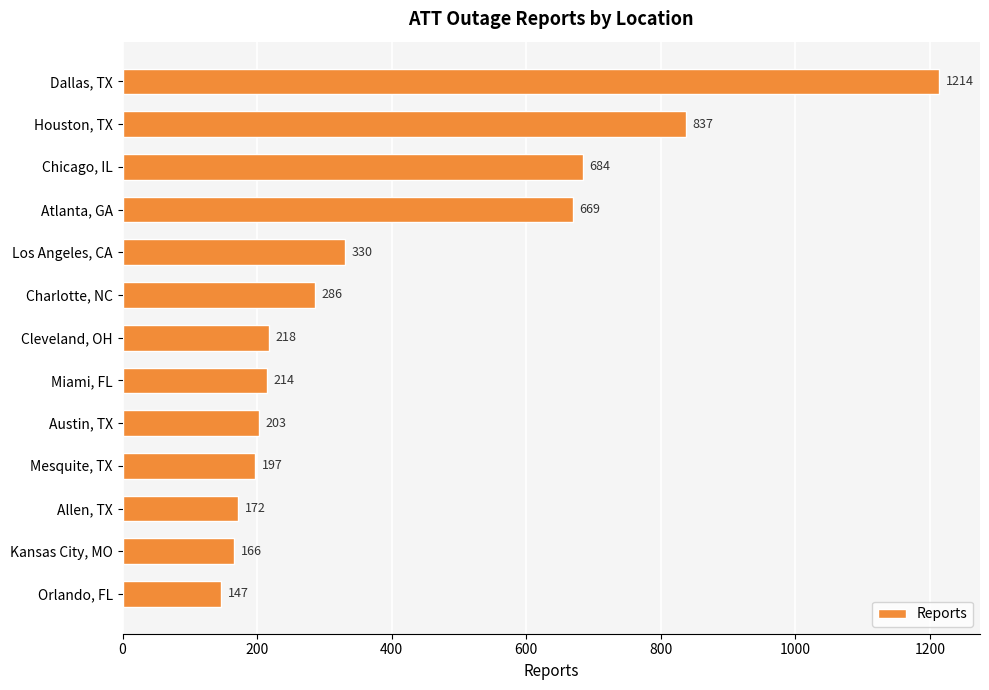

What is the value of the 10th bar from the top?

197